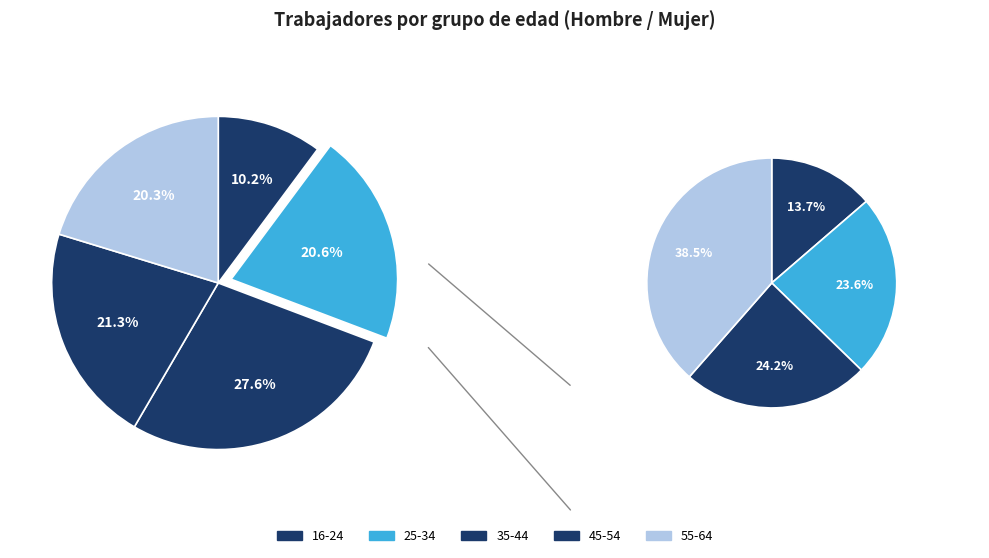

Does 35-44 represent more than half of the total?

No